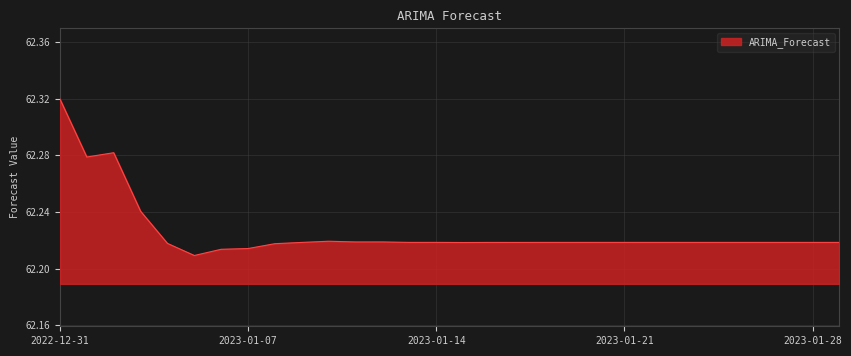

What is the smallest value displayed?

62.2